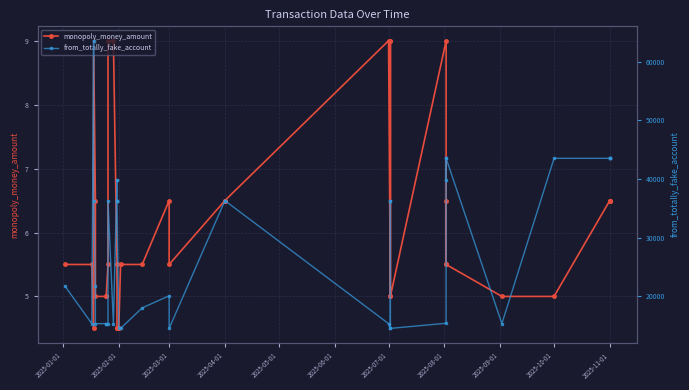

The value of monopoly_money_amount at 2025-04-01 is 5.9. True or false?

False